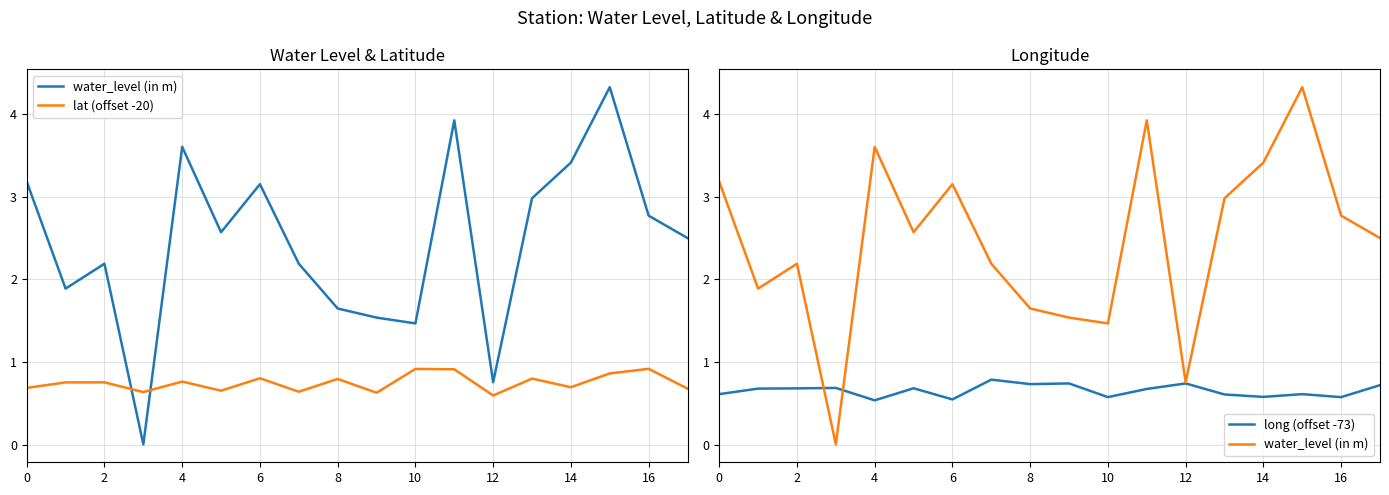

List the series in order of their peak value, lowest first.

long (offset -73), lat (offset -20), water_level (in m)